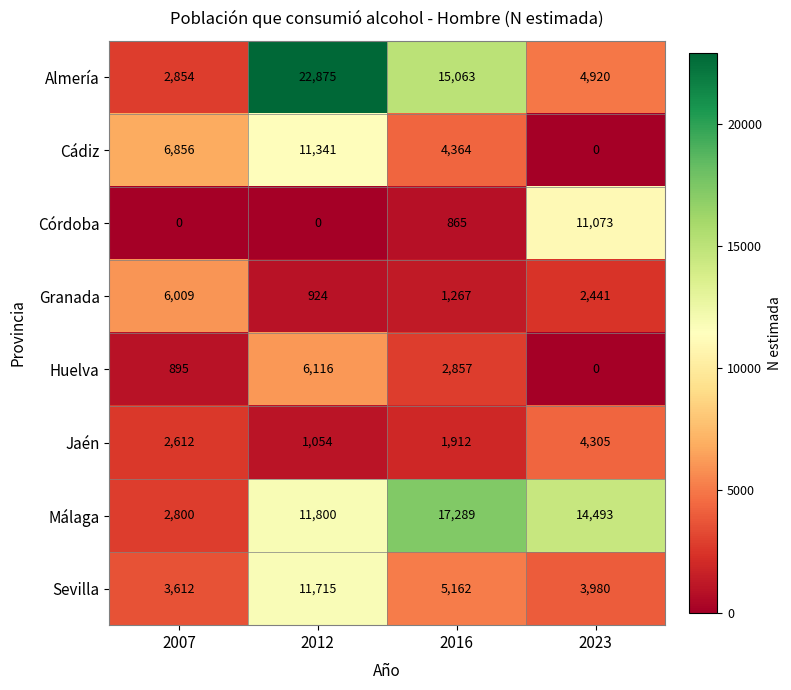

Where does the Granada series first go above 2441?

2007